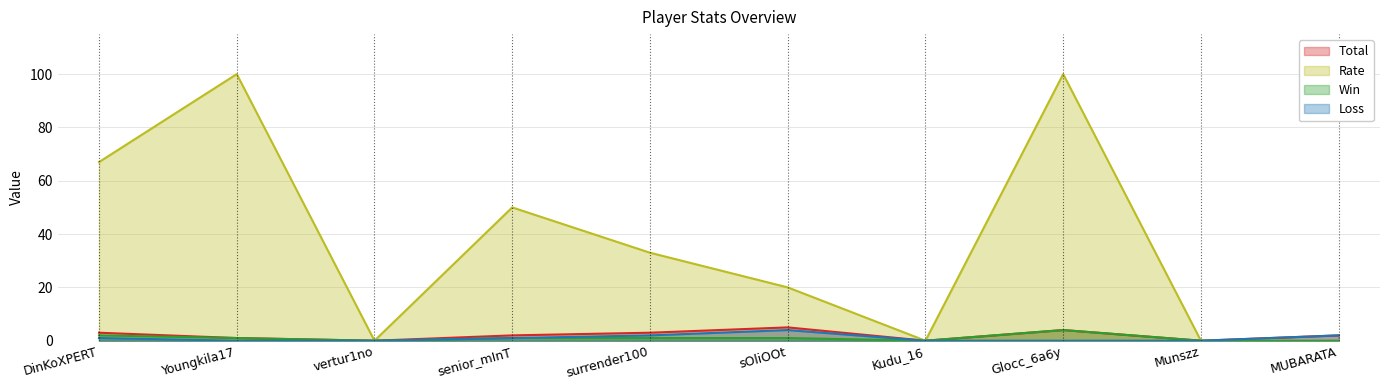

What is the difference between the Rate values at sOliOOt and senior_mInT?

30